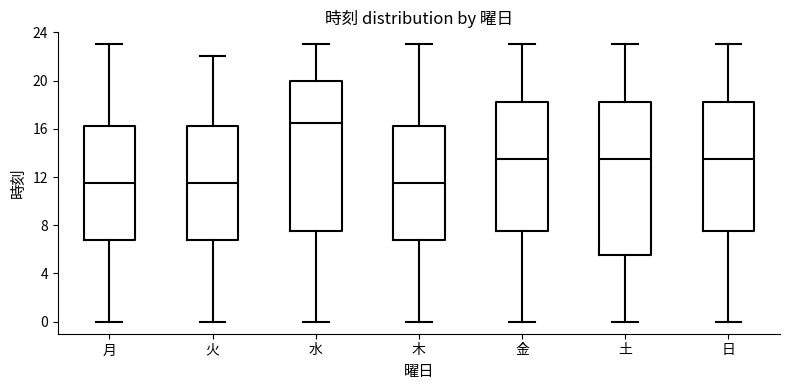

Reading left to right, transcribe this box plot: for each box, give where its median line is, the range the box spans, and where its two whiskers end, as read against the y-axis. The values are not printed on the chart, so give them approximately, as read against the axis.

月: median 11.5, box 7.0 to 16.5, whiskers 0.0 to 23.0
火: median 11.5, box 7.0 to 16.5, whiskers 0.0 to 22.0
水: median 16.5, box 7.5 to 20.0, whiskers 0.0 to 23.0
木: median 11.5, box 7.0 to 16.5, whiskers 0.0 to 23.0
金: median 13.5, box 7.5 to 18.5, whiskers 0.0 to 23.0
土: median 13.5, box 5.5 to 18.5, whiskers 0.0 to 23.0
日: median 13.5, box 7.5 to 18.5, whiskers 0.0 to 23.0